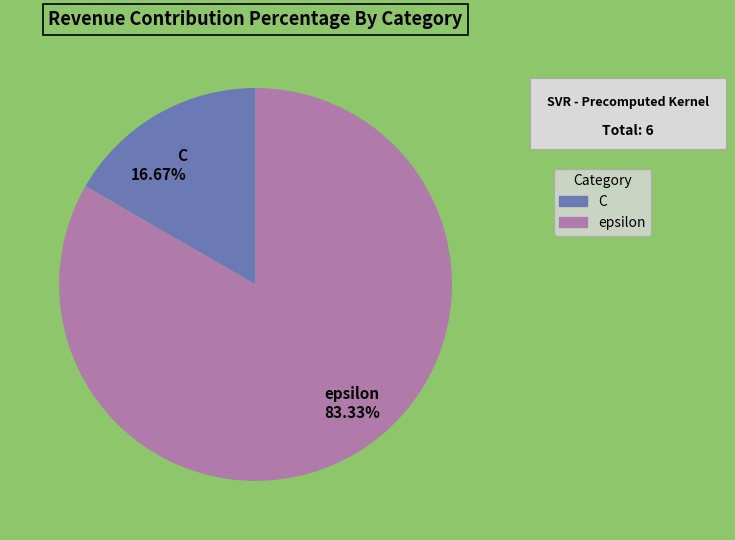

Which has a higher value, C or epsilon?

epsilon